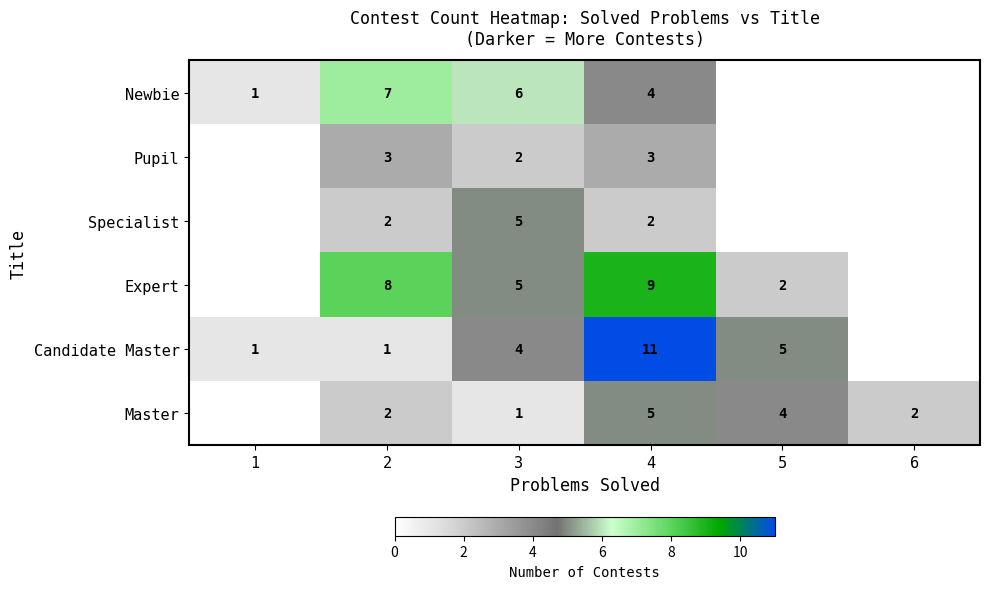

What is the sum of the Expert values at 2 and 5?

10